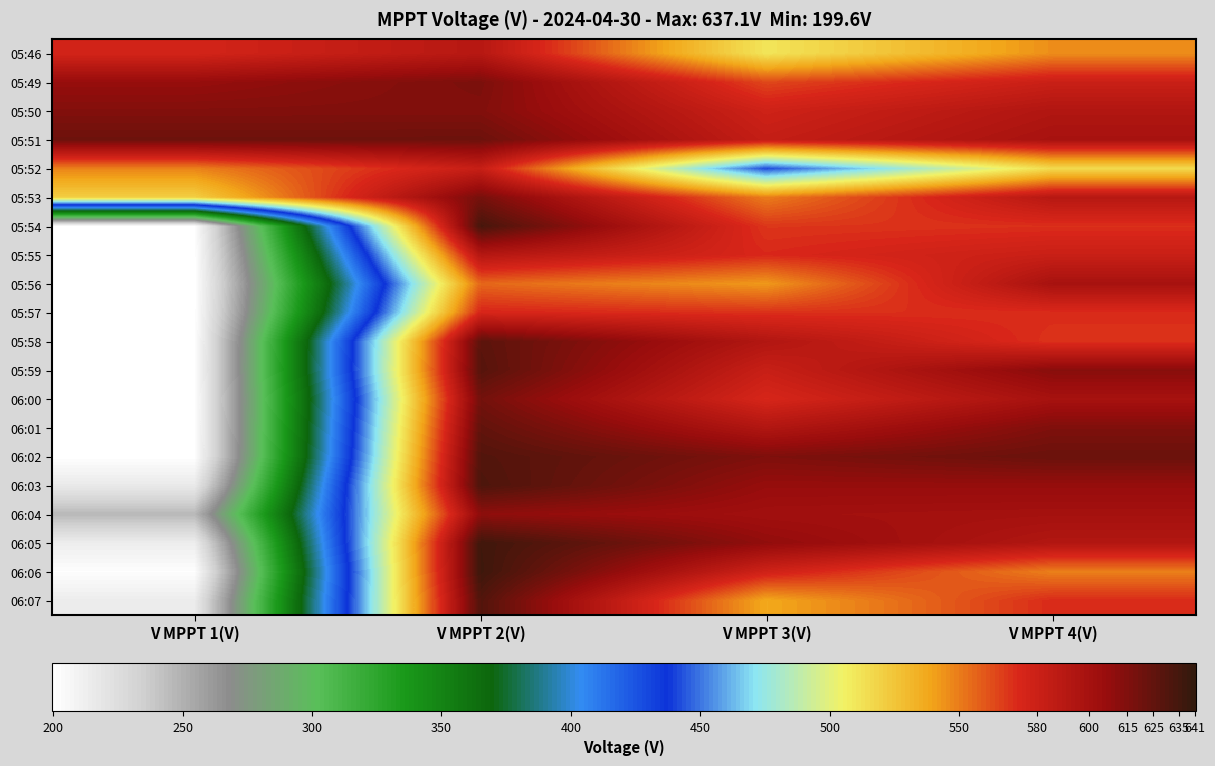

Reading right to left, what are all the values shown in this chart?

05:46: V MPPT 4(V)=545.2	V MPPT 3(V)=510.7	V MPPT 2(V)=590.8	V MPPT 1(V)=575.9
05:49: V MPPT 4(V)=581.1	V MPPT 3(V)=564.1	V MPPT 2(V)=616.4	V MPPT 1(V)=607.3
05:50: V MPPT 4(V)=594.1	V MPPT 3(V)=578.5	V MPPT 2(V)=614.6	V MPPT 1(V)=614.3
05:51: V MPPT 4(V)=598.9	V MPPT 3(V)=583.6	V MPPT 2(V)=621.5	V MPPT 1(V)=621.2
05:52: V MPPT 4(V)=515.6	V MPPT 3(V)=442.0	V MPPT 2(V)=582.3	V MPPT 1(V)=548.3
05:53: V MPPT 4(V)=591.1	V MPPT 3(V)=549.7	V MPPT 2(V)=618.0	V MPPT 1(V)=520.8
05:54: V MPPT 4(V)=570.4	V MPPT 3(V)=568.6	V MPPT 2(V)=634.1	V MPPT 1(V)=200.3
05:55: V MPPT 4(V)=581.5	V MPPT 3(V)=572.7	V MPPT 2(V)=591.9	V MPPT 1(V)=199.7
05:56: V MPPT 4(V)=599.2	V MPPT 3(V)=542.2	V MPPT 2(V)=555.5	V MPPT 1(V)=199.6
05:57: V MPPT 4(V)=571.4	V MPPT 3(V)=570.0	V MPPT 2(V)=574.0	V MPPT 1(V)=199.8
05:58: V MPPT 4(V)=569.5	V MPPT 3(V)=593.5	V MPPT 2(V)=627.0	V MPPT 1(V)=200.0
05:59: V MPPT 4(V)=612.4	V MPPT 3(V)=581.8	V MPPT 2(V)=629.0	V MPPT 1(V)=200.2
06:00: V MPPT 4(V)=599.5	V MPPT 3(V)=573.7	V MPPT 2(V)=619.1	V MPPT 1(V)=199.9
06:01: V MPPT 4(V)=615.2	V MPPT 3(V)=593.8	V MPPT 2(V)=625.0	V MPPT 1(V)=199.9
06:02: V MPPT 4(V)=622.4	V MPPT 3(V)=615.5	V MPPT 2(V)=630.1	V MPPT 1(V)=200.0
06:03: V MPPT 4(V)=607.5	V MPPT 3(V)=607.3	V MPPT 2(V)=632.0	V MPPT 1(V)=215.5
06:04: V MPPT 4(V)=600.4	V MPPT 3(V)=602.1	V MPPT 2(V)=610.2	V MPPT 1(V)=246.1
06:05: V MPPT 4(V)=593.5	V MPPT 3(V)=609.0	V MPPT 2(V)=636.2	V MPPT 1(V)=213.0
06:06: V MPPT 4(V)=549.0	V MPPT 3(V)=578.1	V MPPT 2(V)=637.1	V MPPT 1(V)=200.9
06:07: V MPPT 4(V)=571.8	V MPPT 3(V)=537.6	V MPPT 2(V)=630.4	V MPPT 1(V)=213.8